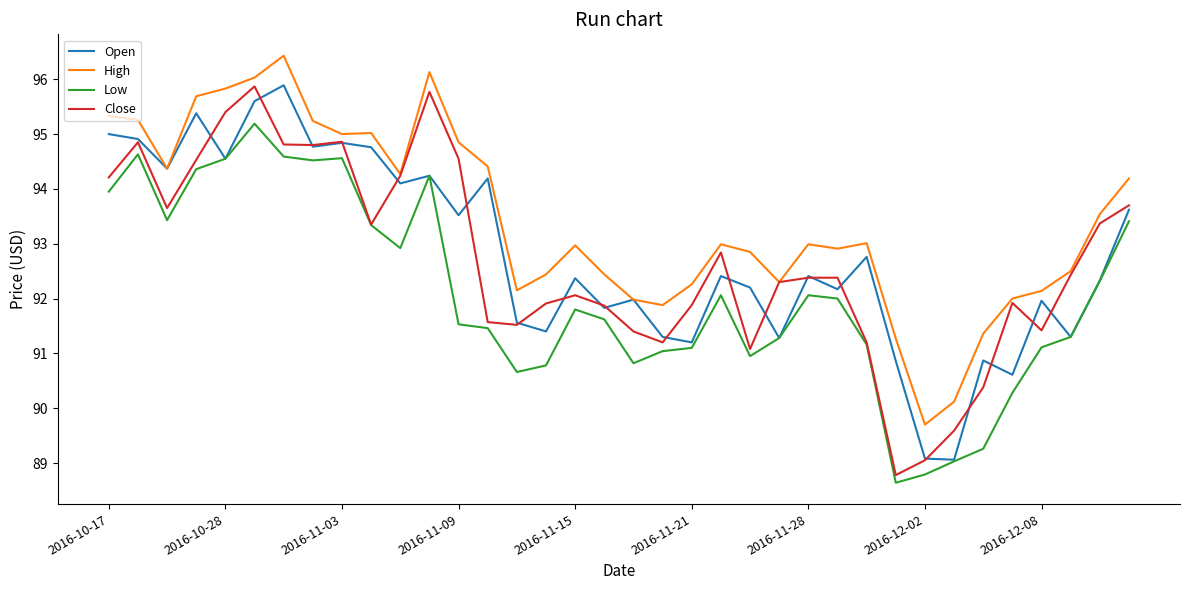

True or false: Low and High cross at least once.

False